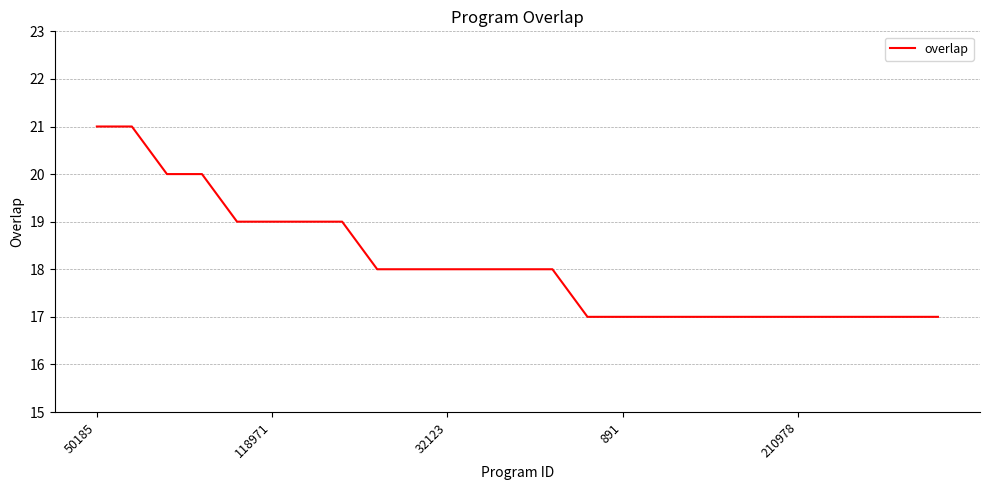

What is the greatest value displayed?

21